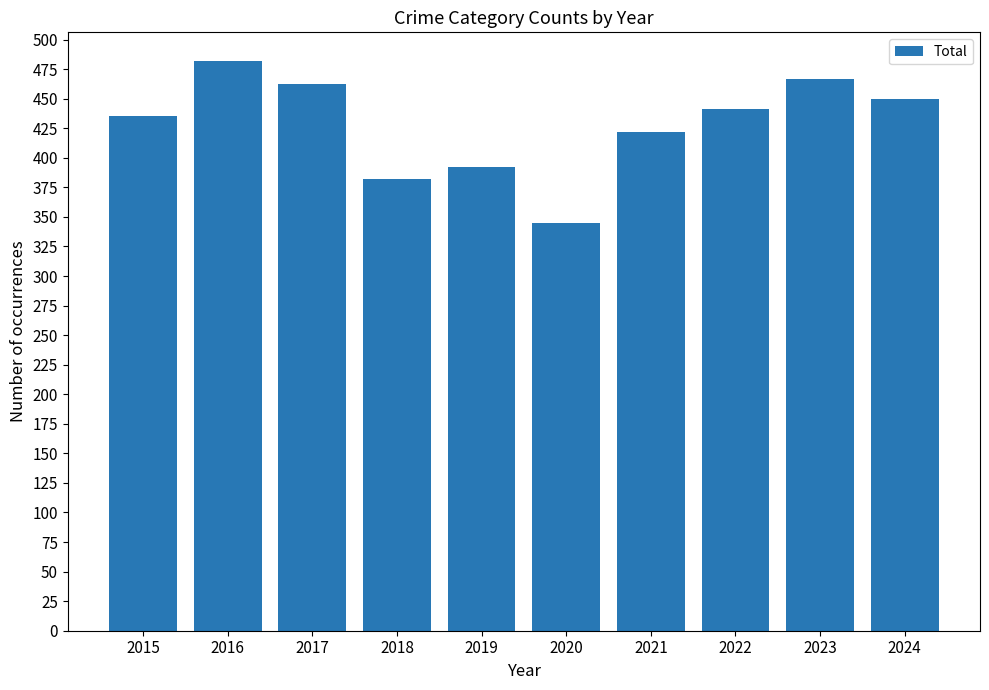

What is the value of the 4th bar from the left?

382